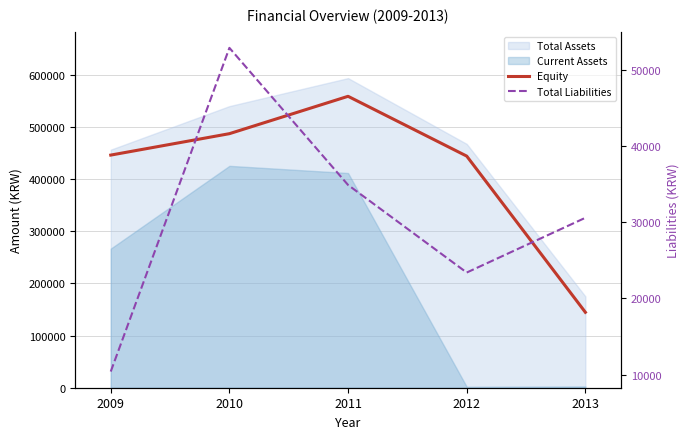

What is the total value across all series at 2010?

539778